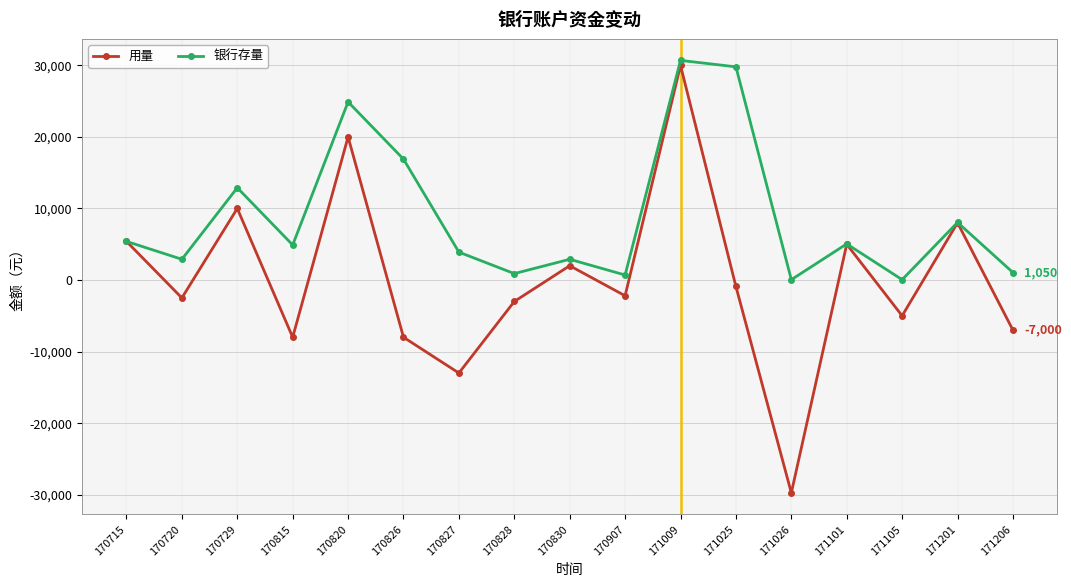

True or false: 用量 has a value of -29750 at 171026.

True